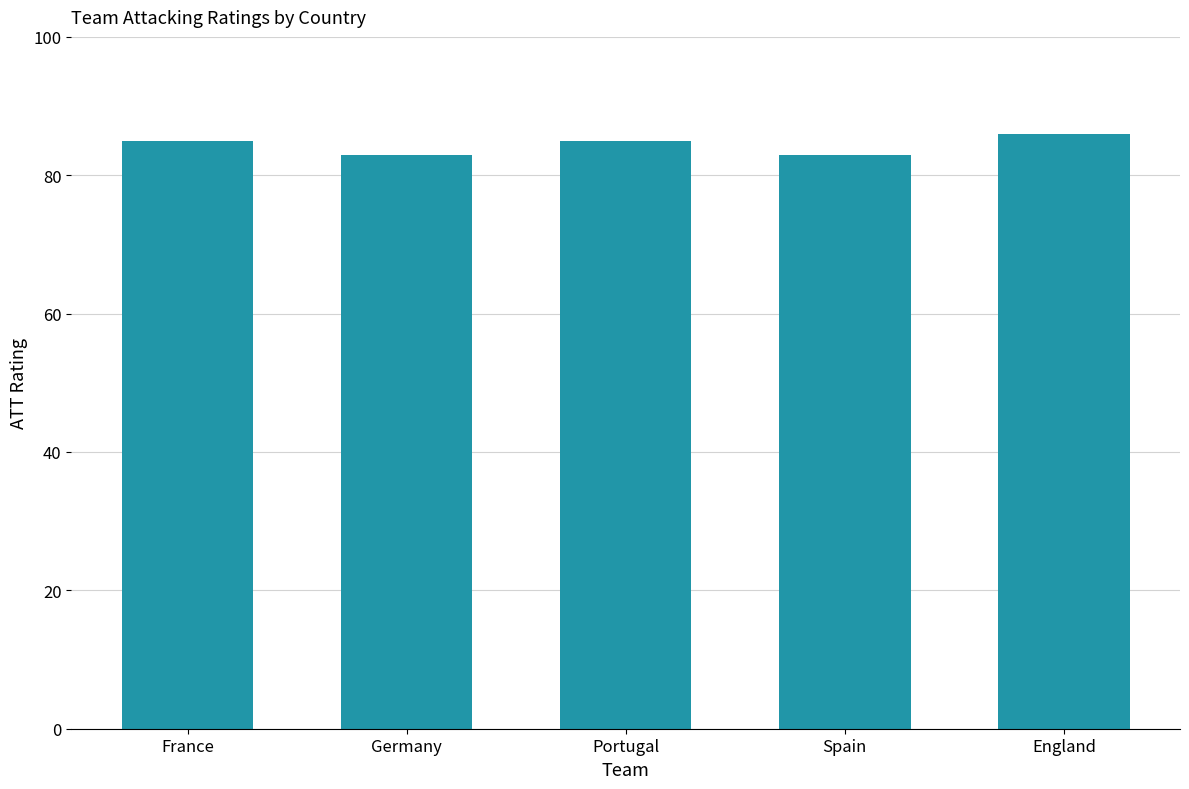

What is the label of the 4th bar from the right?

Germany